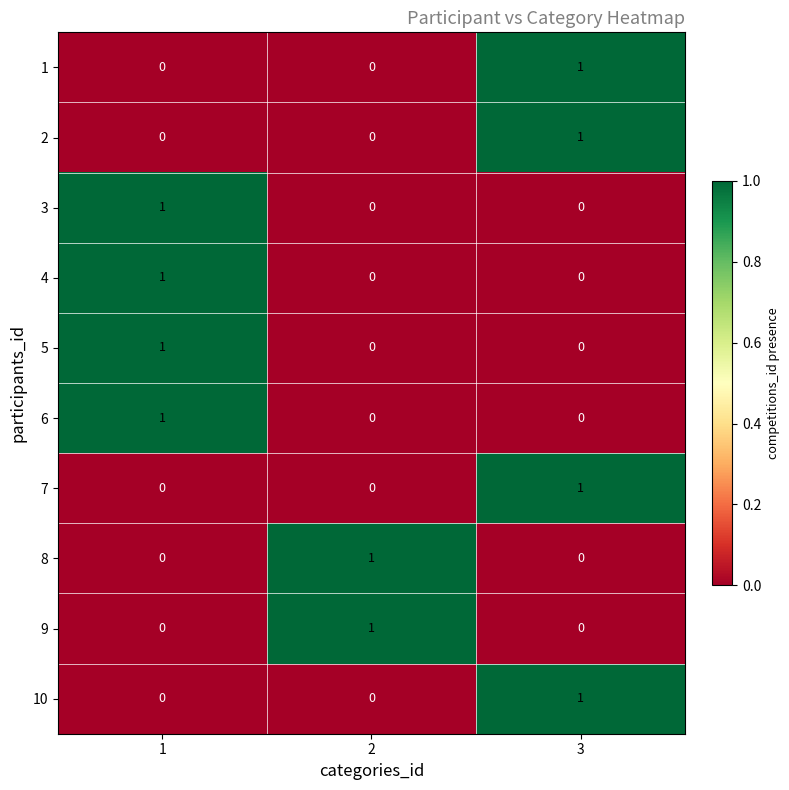

Count the 4 values in the range 0 to 1.

3